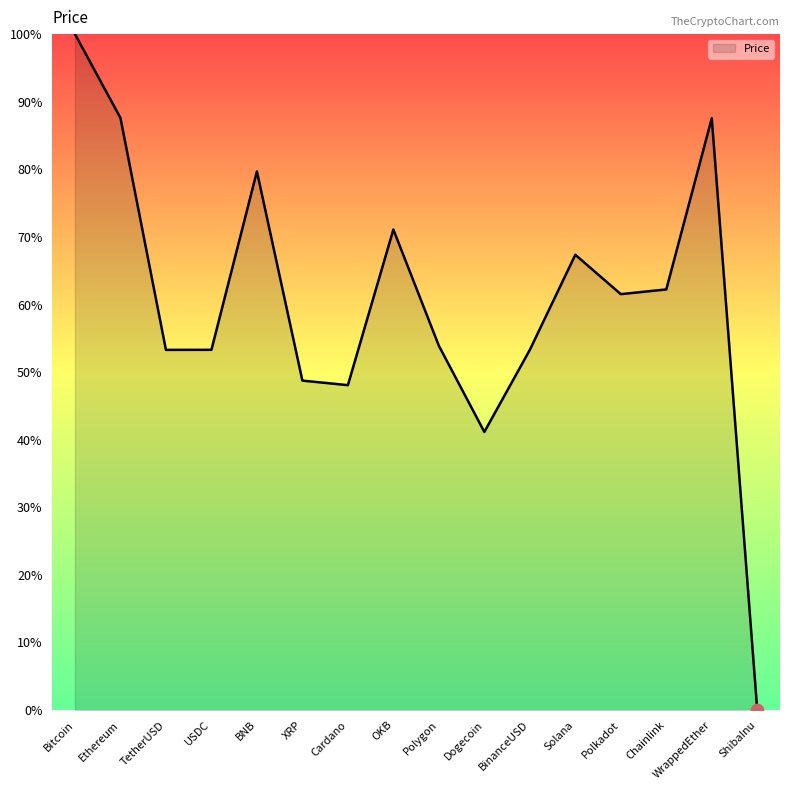

What is the change in value from TetherUSD to XRP?

-4.5